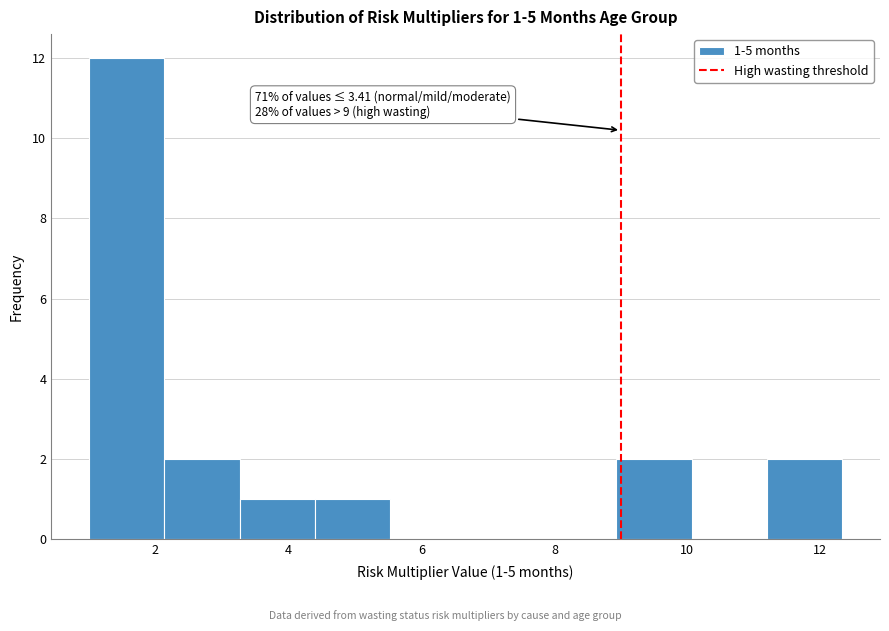

Over which range of the x-axis is the bar tallest?

1.0 to 2.2